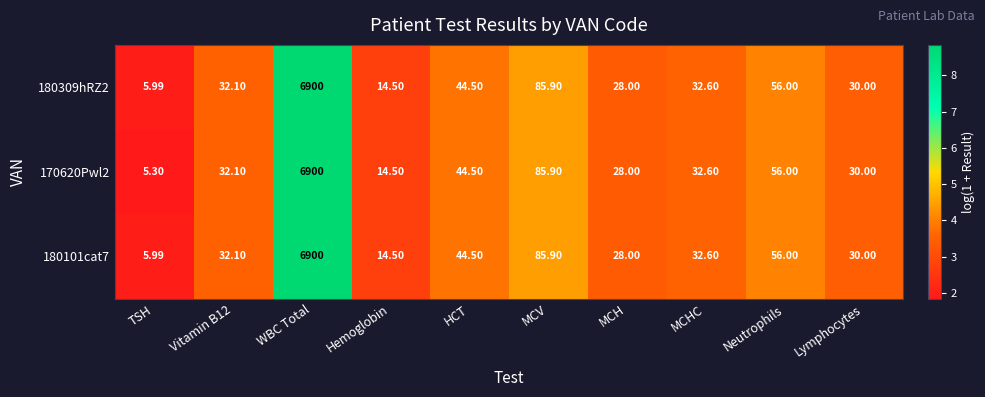

At which category is the sum across all series the highest?

WBC Total